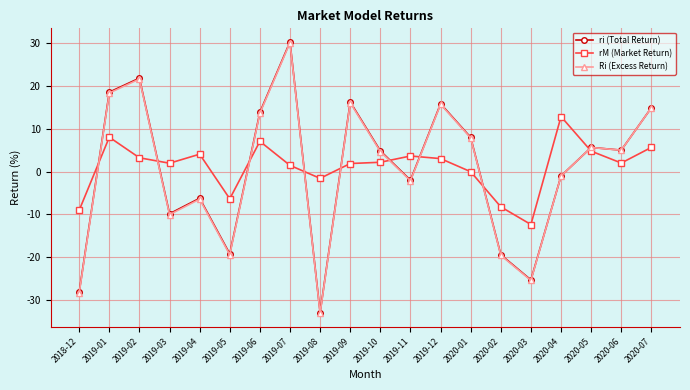

What is the difference between the maximum and second lowest values in the Ri (Excess Return) series?

58.4